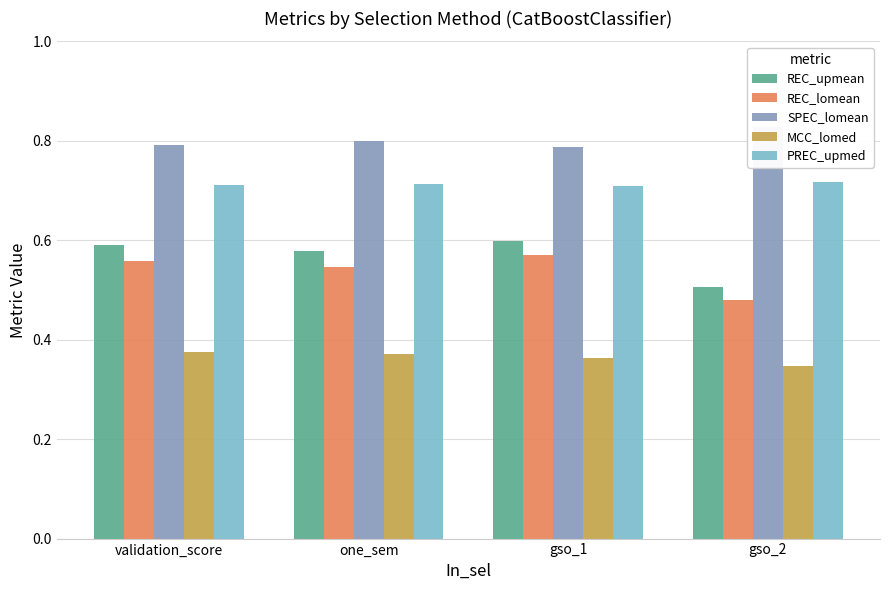

The SPEC_lomean series shows 0.8 at one_sem. True or false?

True